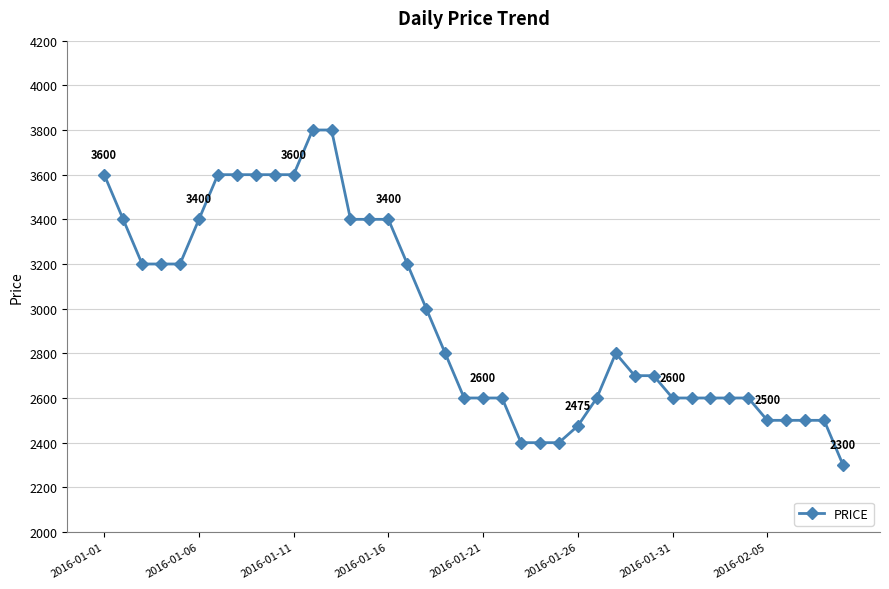

Is this an area chart (filled region under the line)?

No